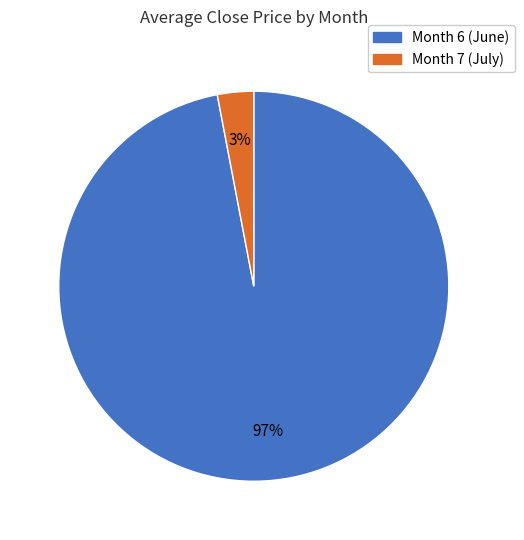

Is there any slice that represents more than half of the pie?

Yes